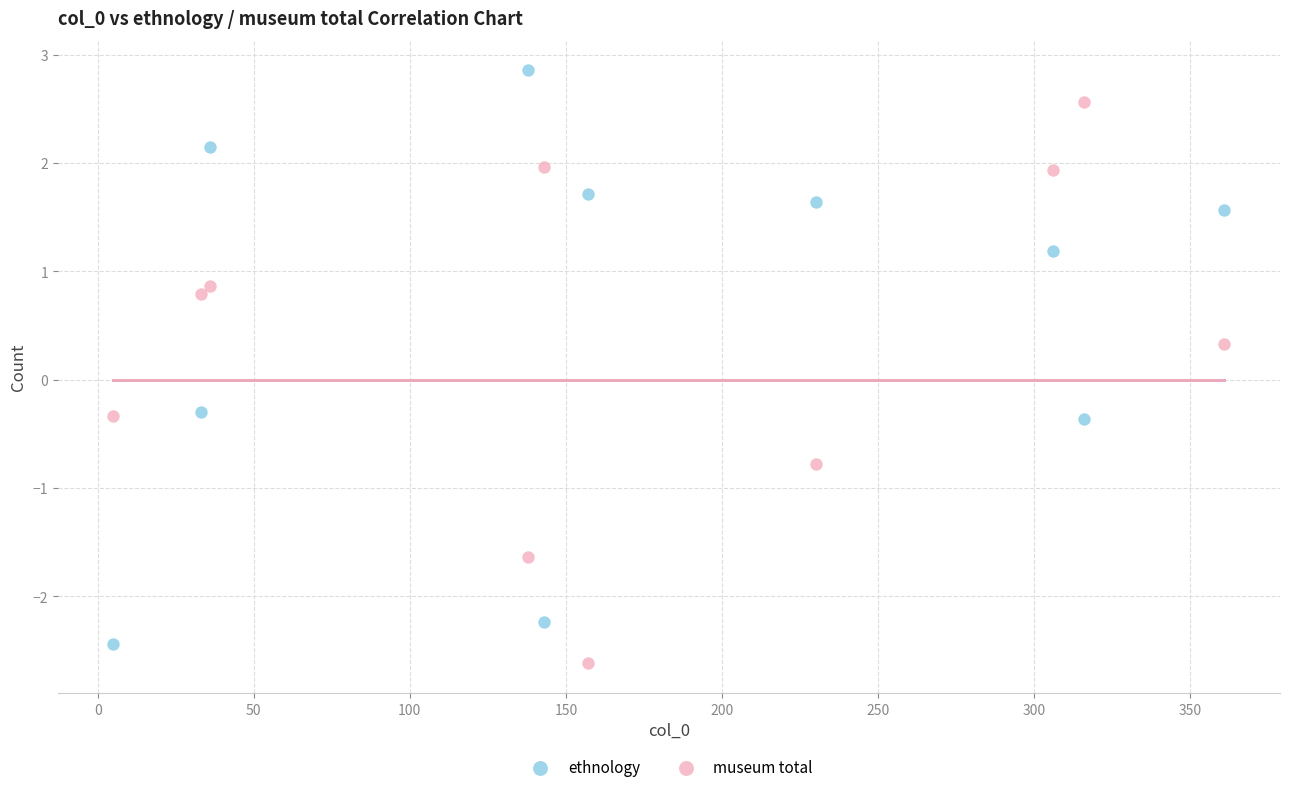

What is the X range (max minus min) for the scatter plot?

356.0